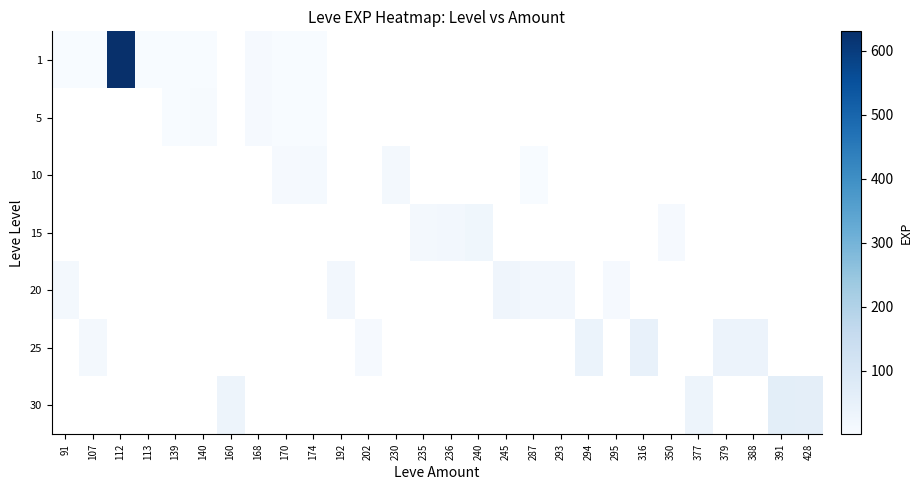

Which label corresponds to the largest value in the chart?

112